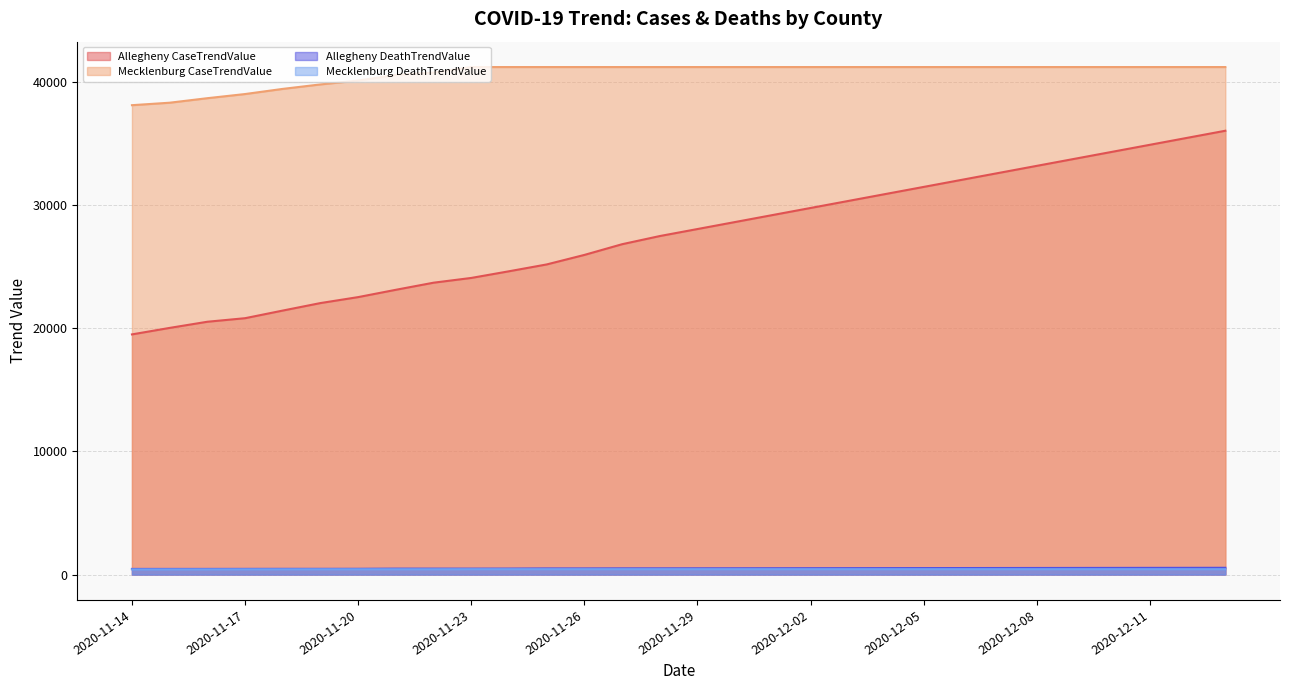

What is the highest value of the Mecklenburg DeathTrendValue series?

436